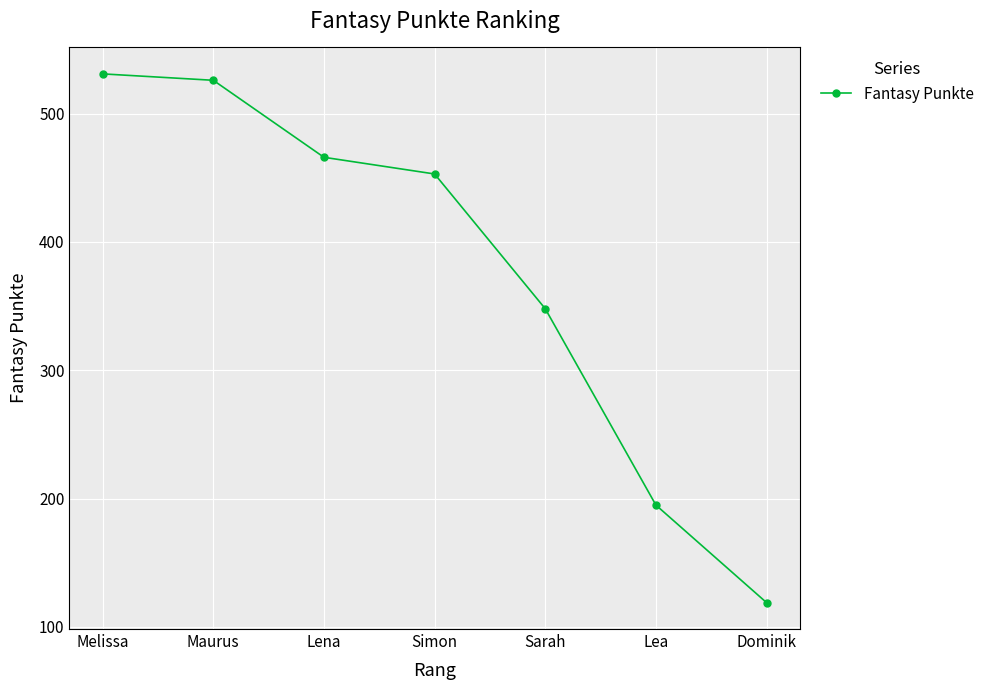

Between Sarah and Lena, which is larger?

Lena